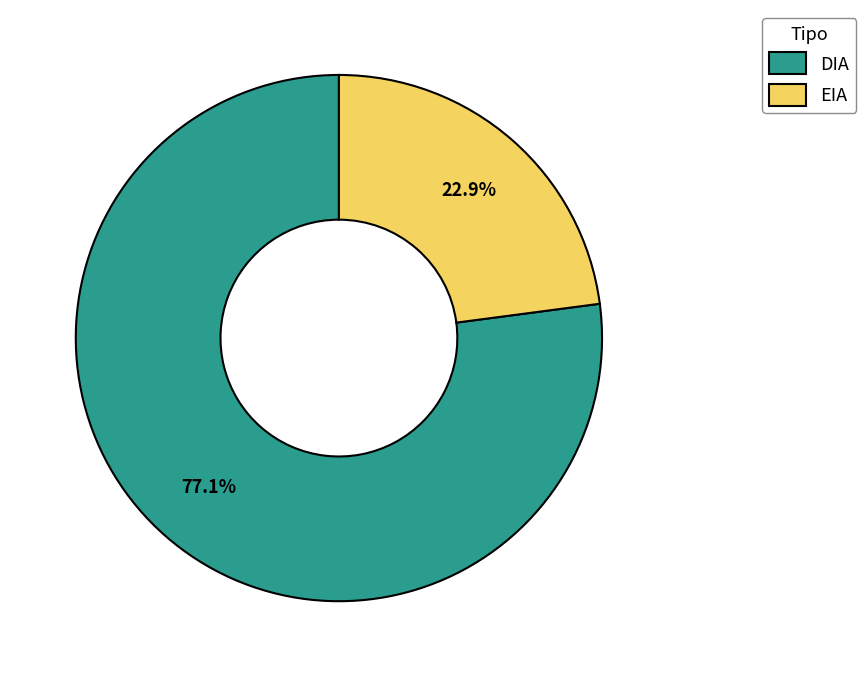

What percentage is NOT represented by DIA?

22.9%